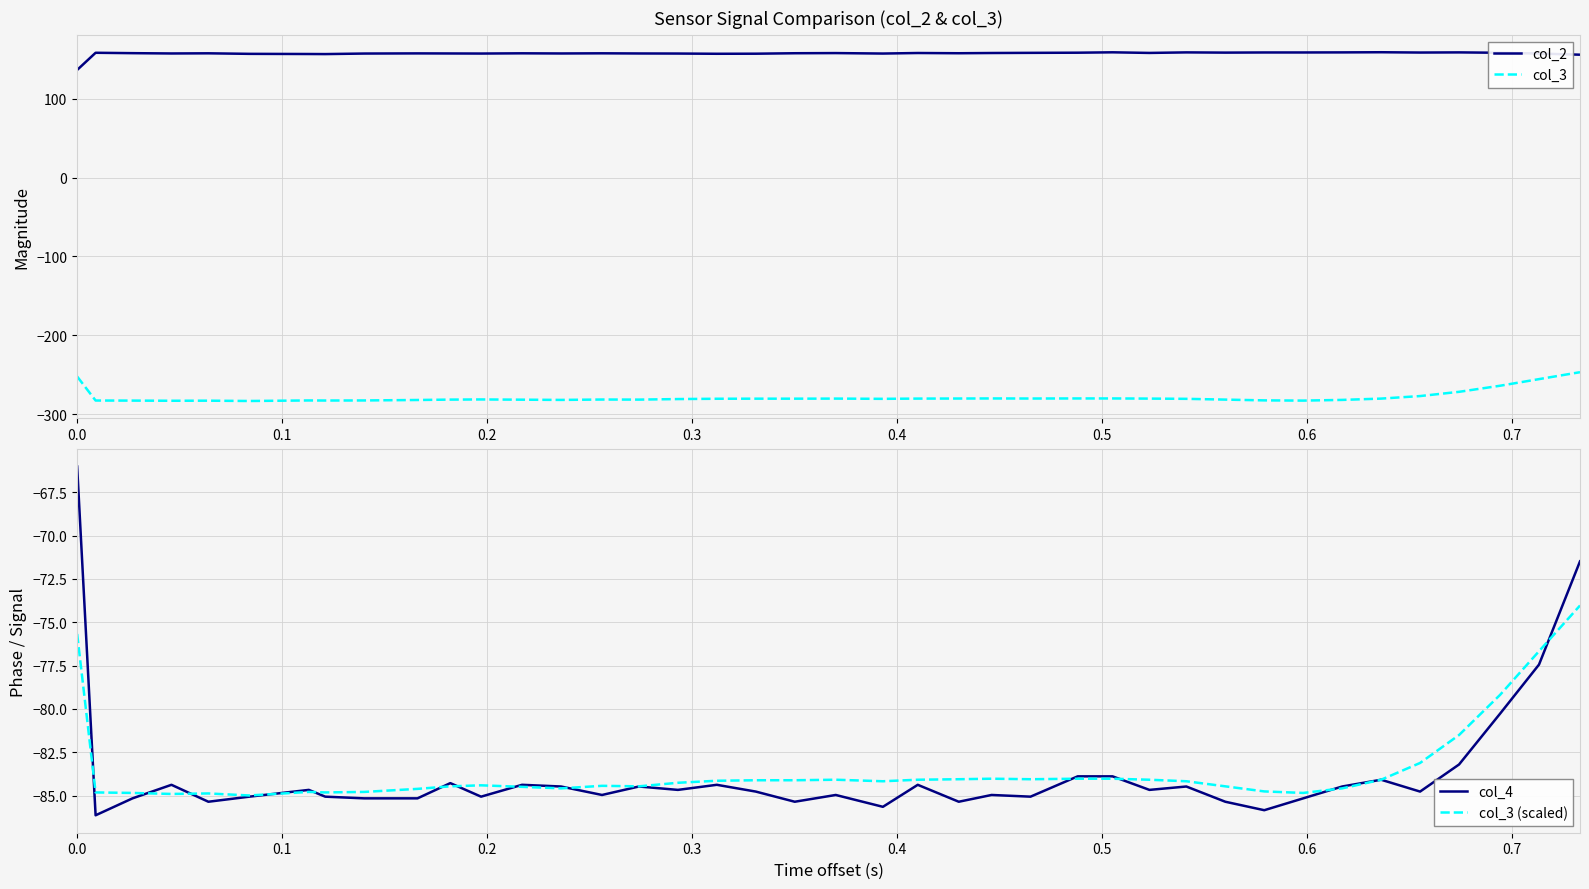

True or false: col_3 (scaled) and col_3 cross at least once.

False